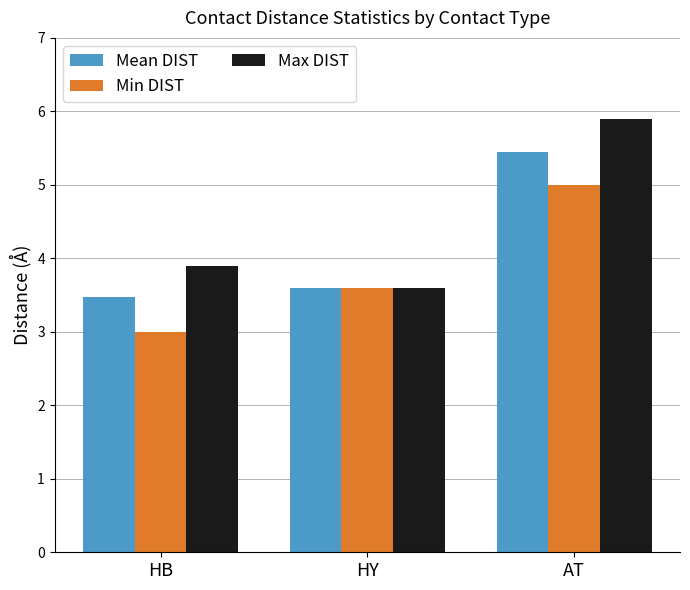

What is the label of the 2nd bar from the left?

HY